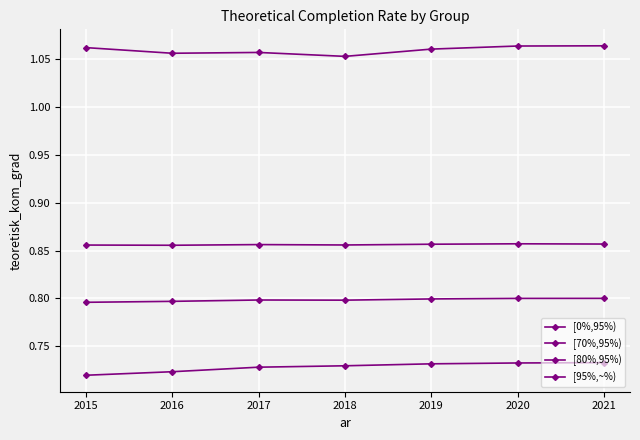

At 2021, list the series in order from largest to smallest.

[95%,~%), [80%,95%), [70%,95%), [0%,95%)